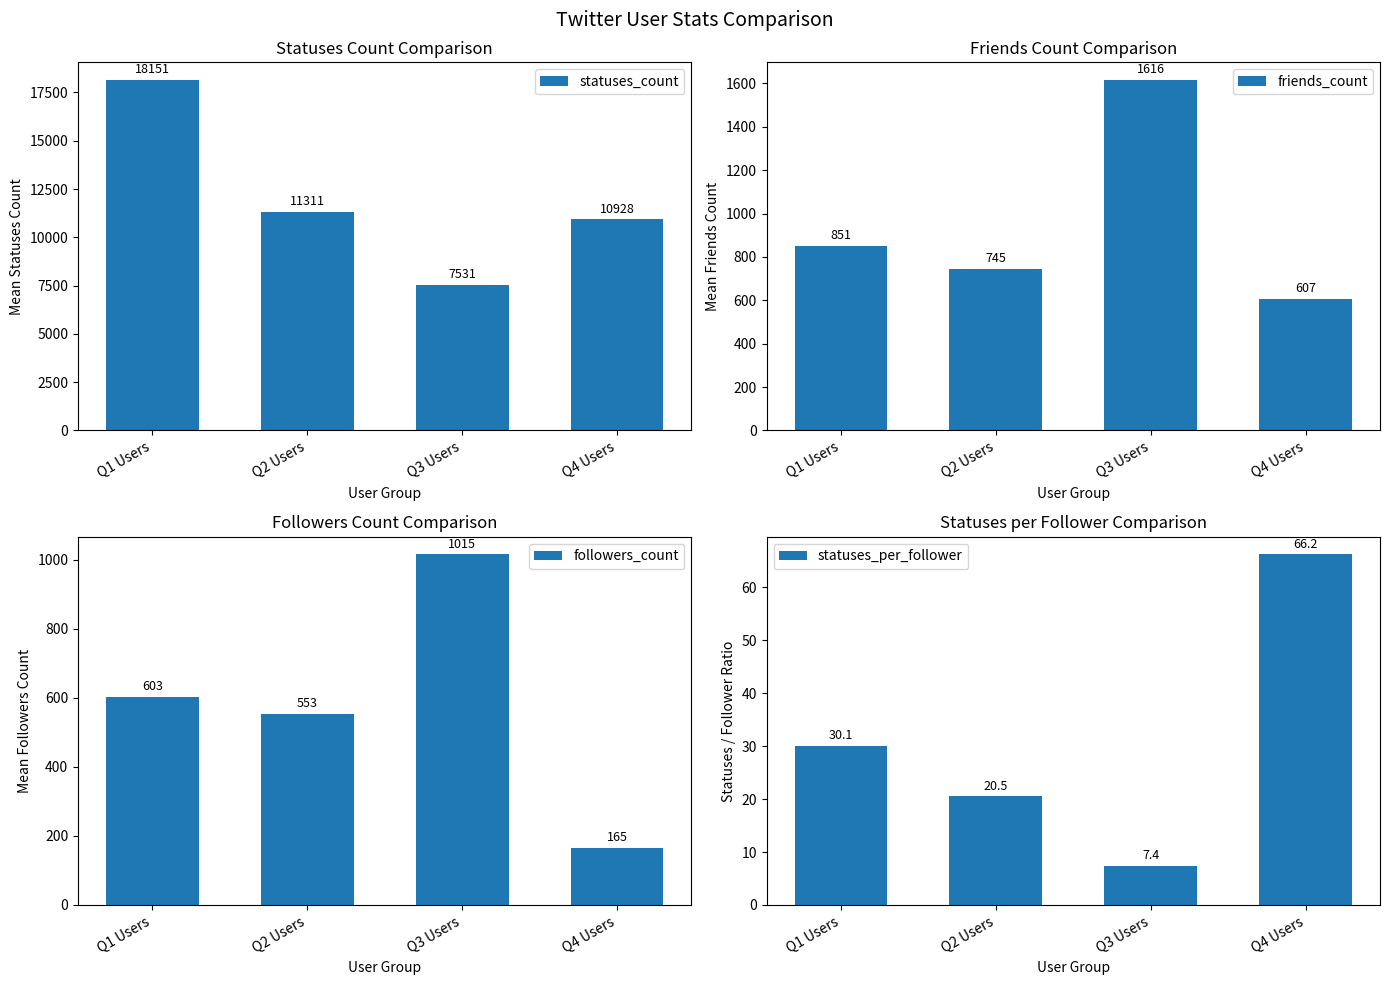

The statuses_count series shows 19815.9 at Q2 Users. True or false?

False